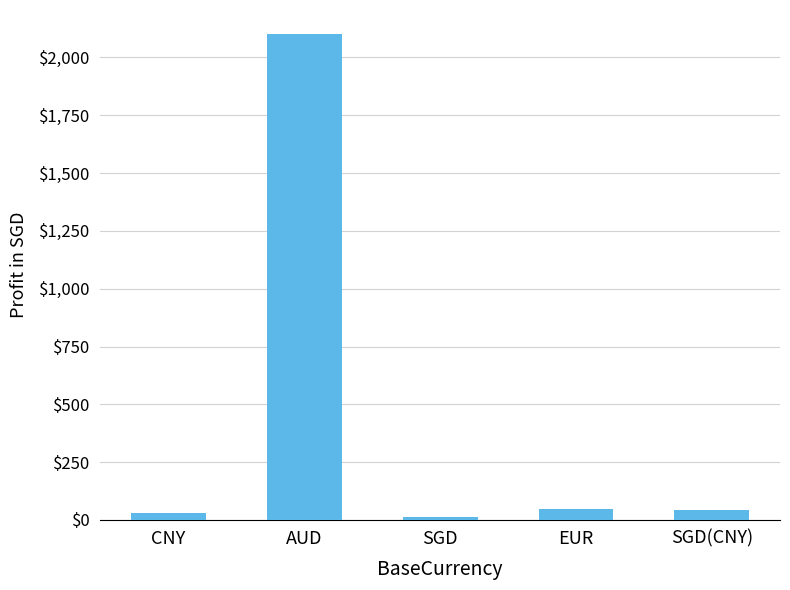

What is the ratio of the value at CNY to the value at SGD?

2.3